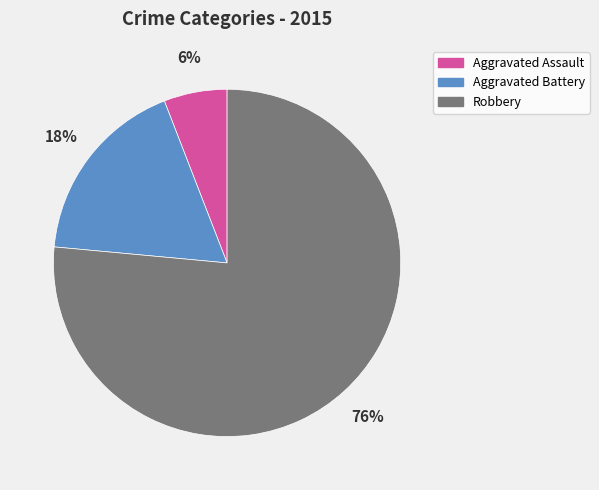

Is the sum of Aggravated Battery and Robbery greater than half?

Yes